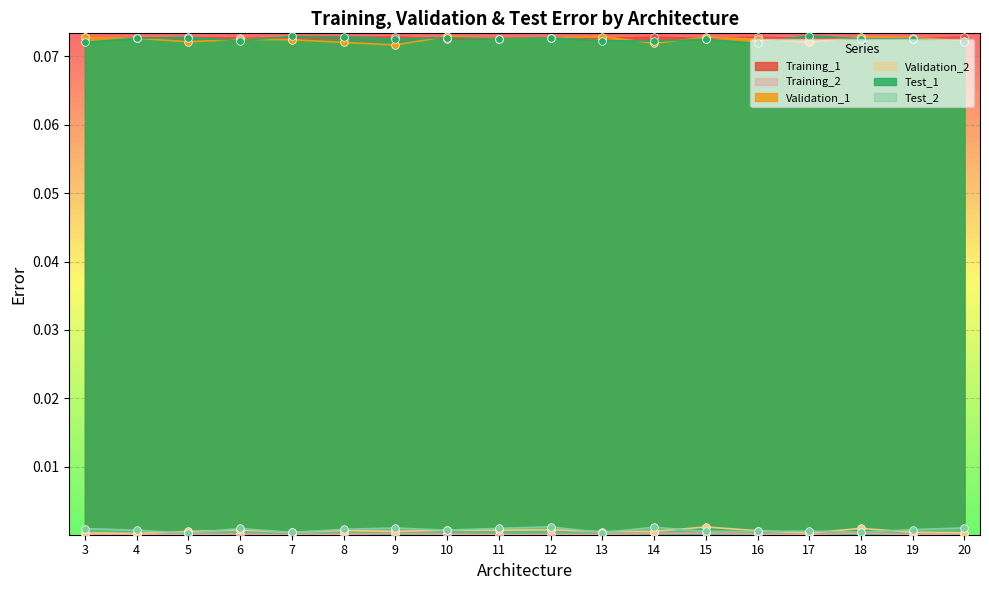

At how many categories does at least one series exceed 0?

18